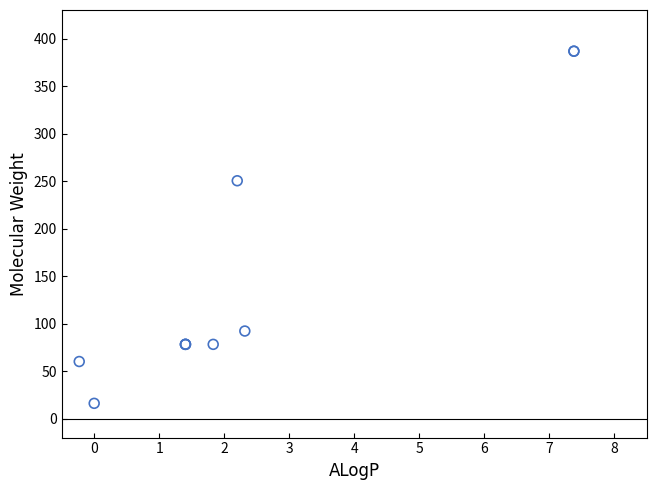

What Y value in the scatter plot is closest to 201?

250.3